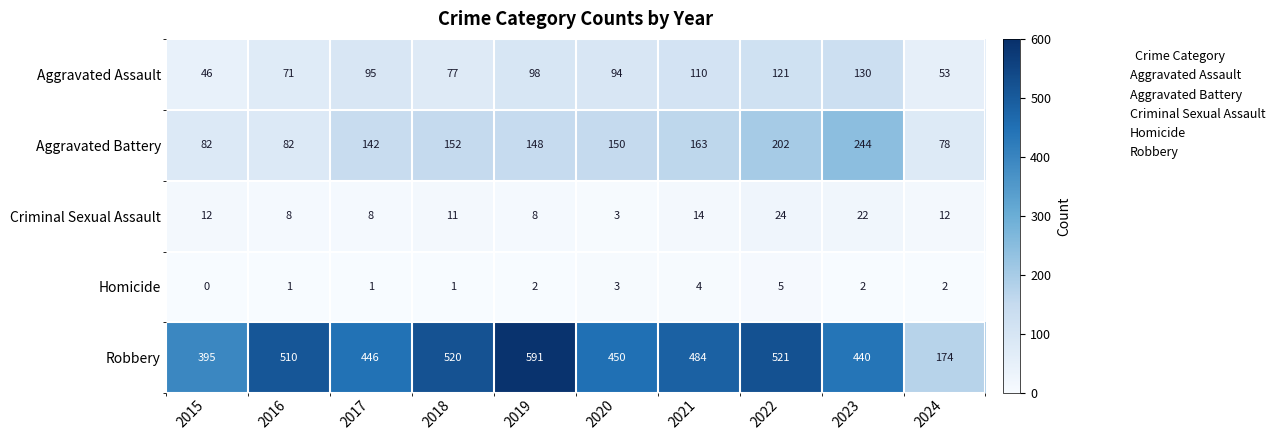

Which category has the lowest value in the Aggravated Battery series?

2024